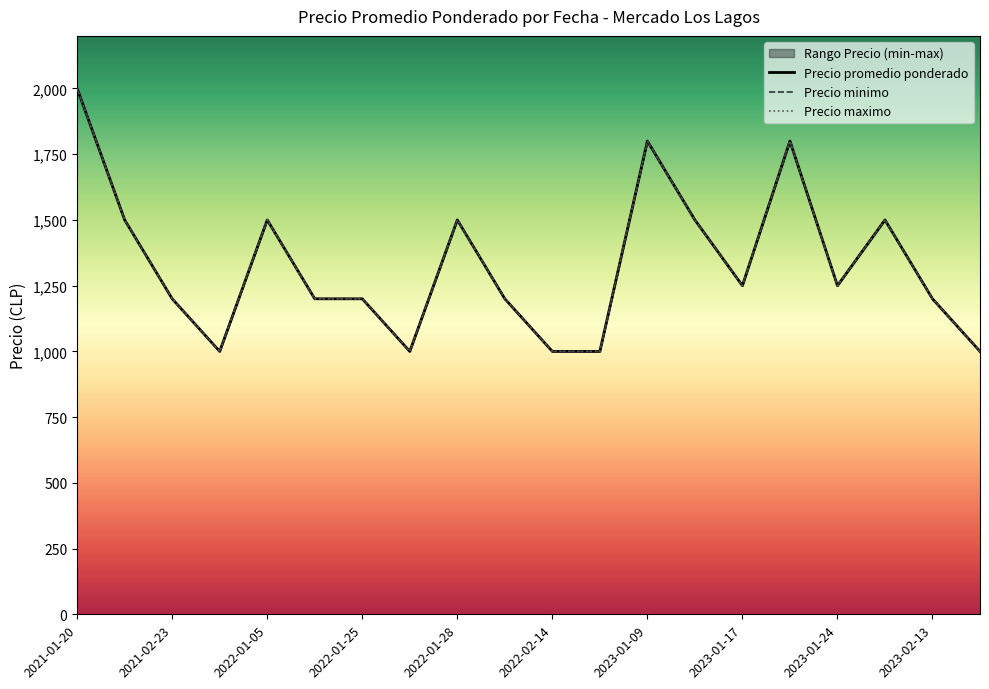

List the series in order of their peak value, lowest first.

Precio promedio ponderado, Precio minimo, Precio maximo